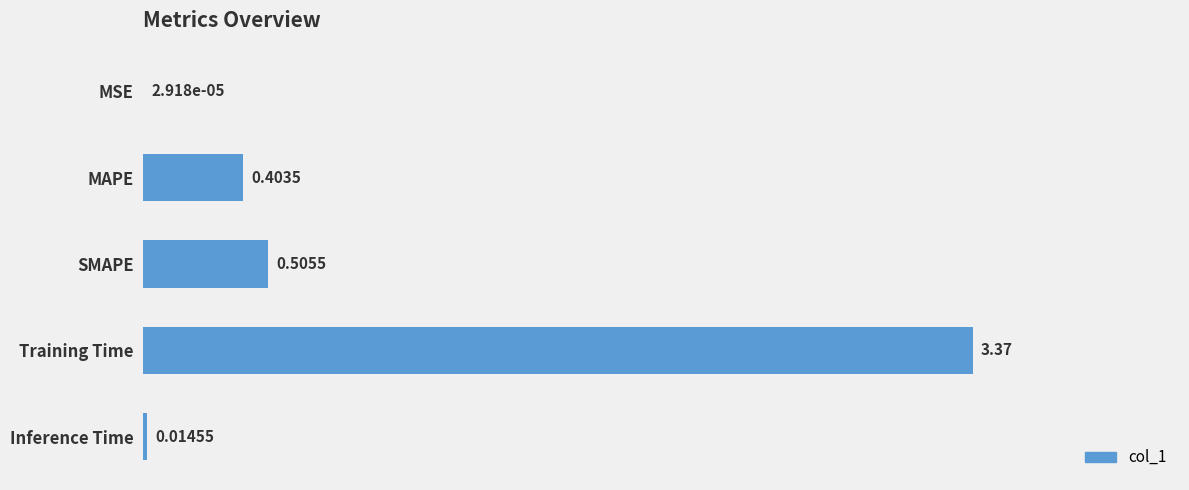

What is the change in value from Training Time to Inference Time?

-3.4